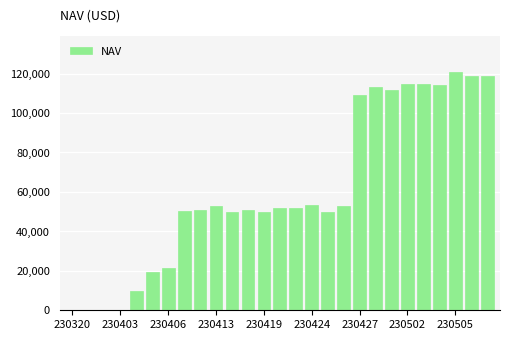

Count the number of values greater than 51792.

14